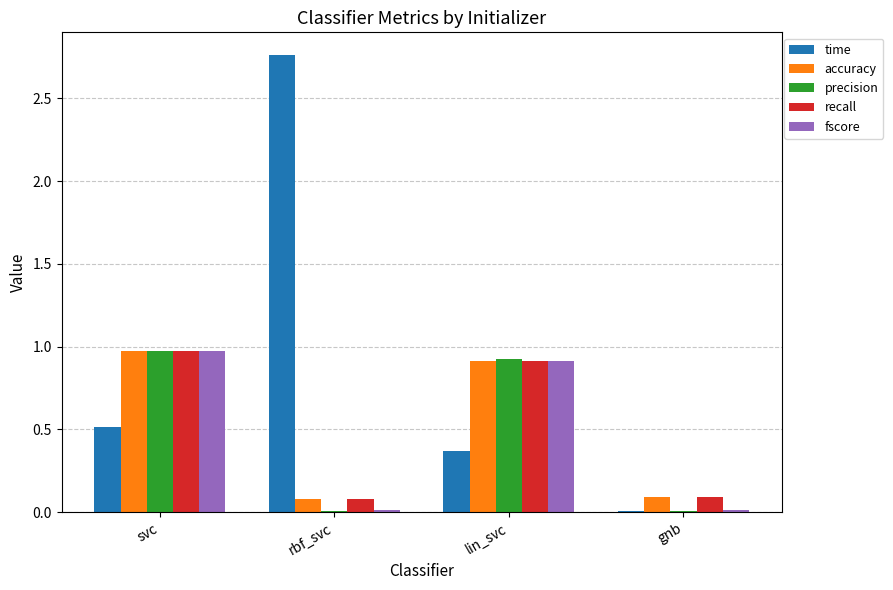

Which label corresponds to the largest value in the chart?

rbf_svc